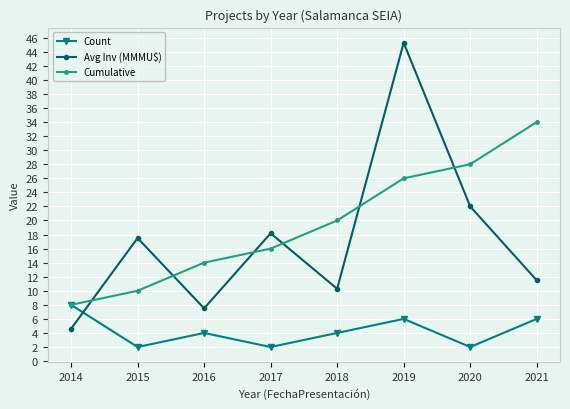

Between which two adjacent categories do Cumulative and Avg Inv (MMMU$) first intersect?

2014 and 2015